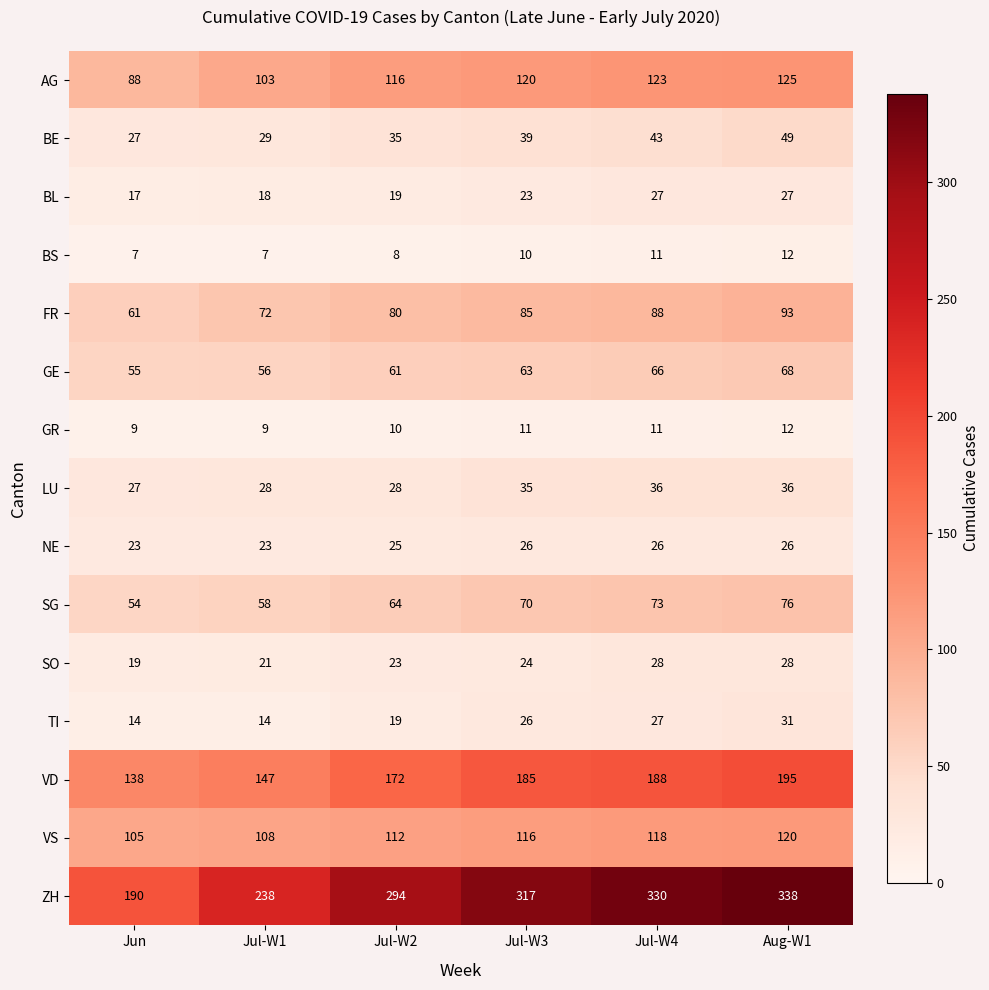

What is the maximum value shown in the chart?

338